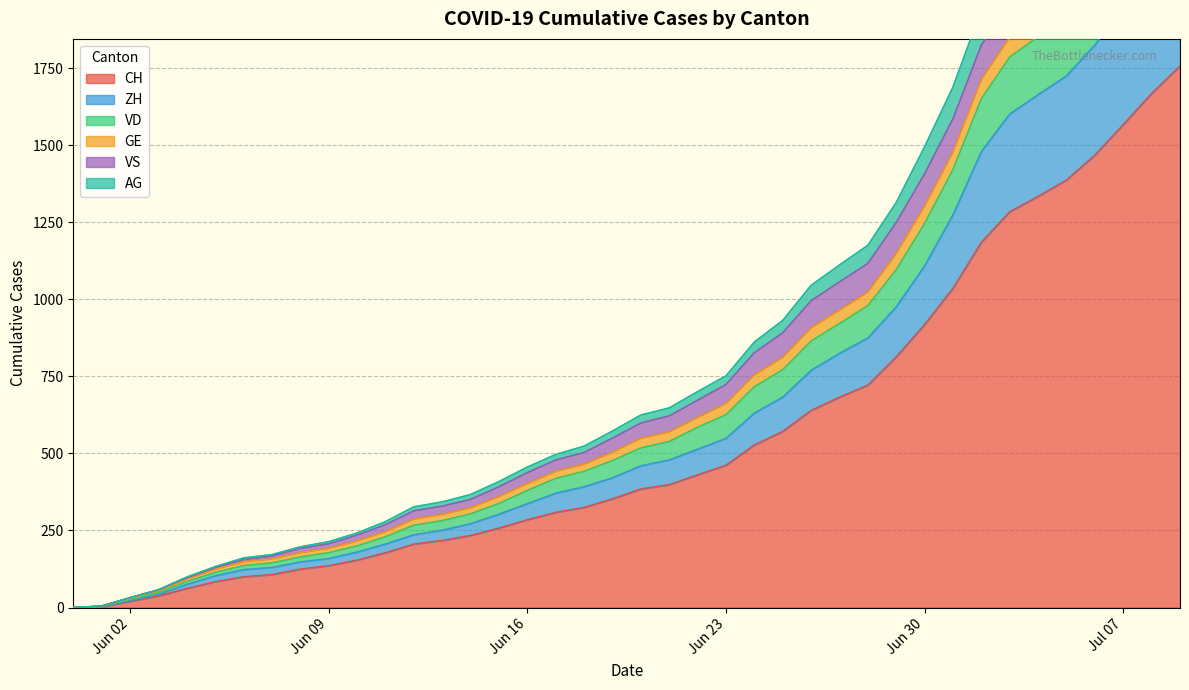

True or false: ZH has more than 1 interior local peaks.

False